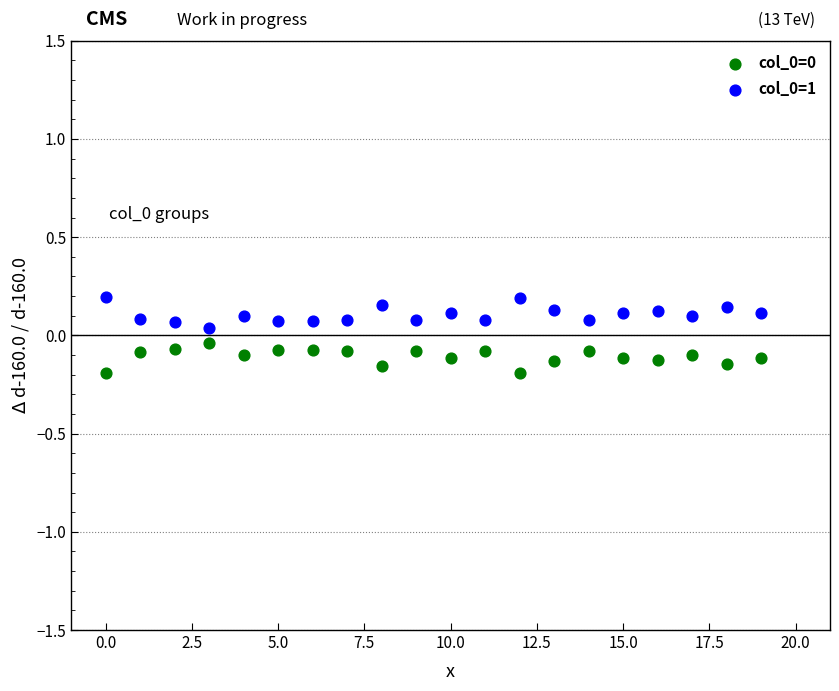

Across all data points, what is the range of Y values (max minus min)?

0.4